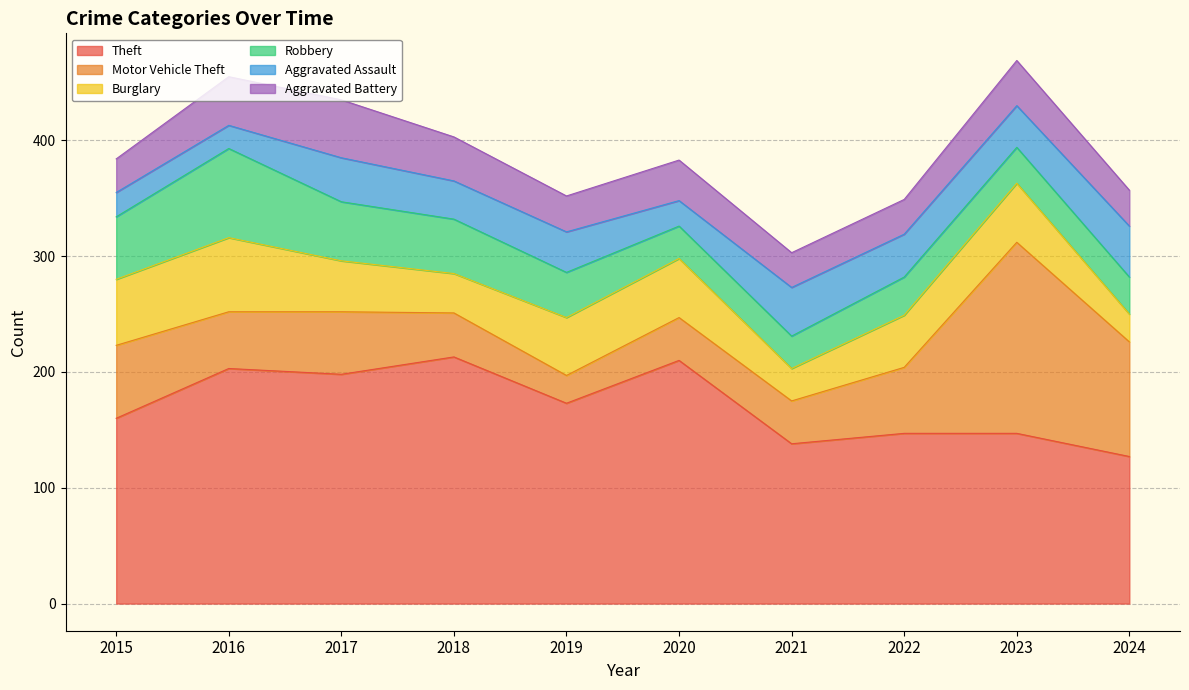

At which category does the chart reach its peak across all series?

2018